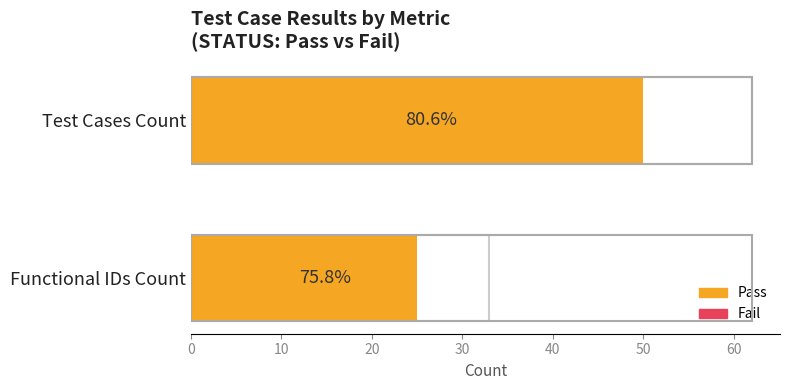

What is the value of the Pass bar at the 1st from the left?

50